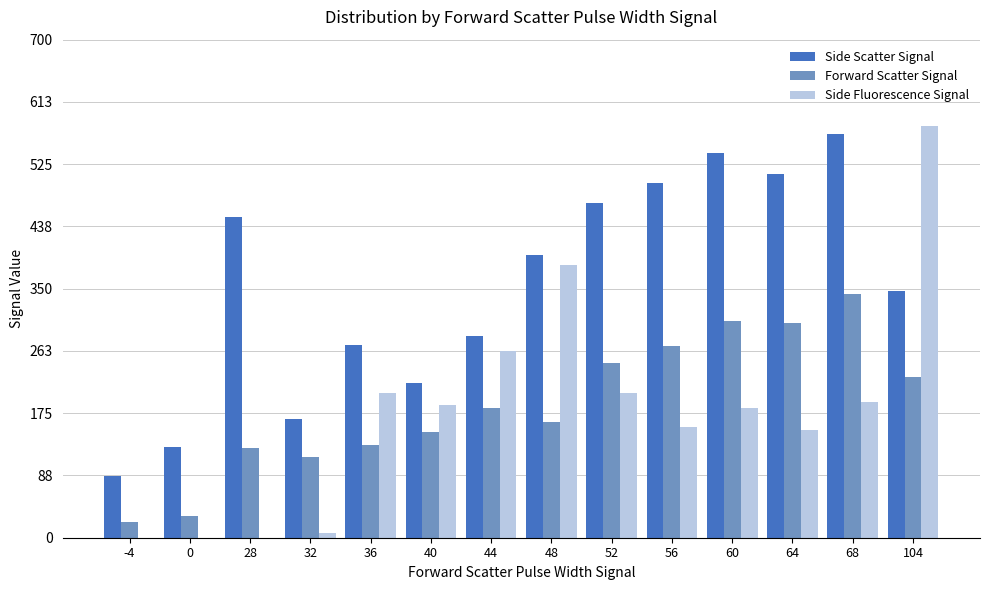

Which series has the largest total across all categories?

Side Scatter Signal